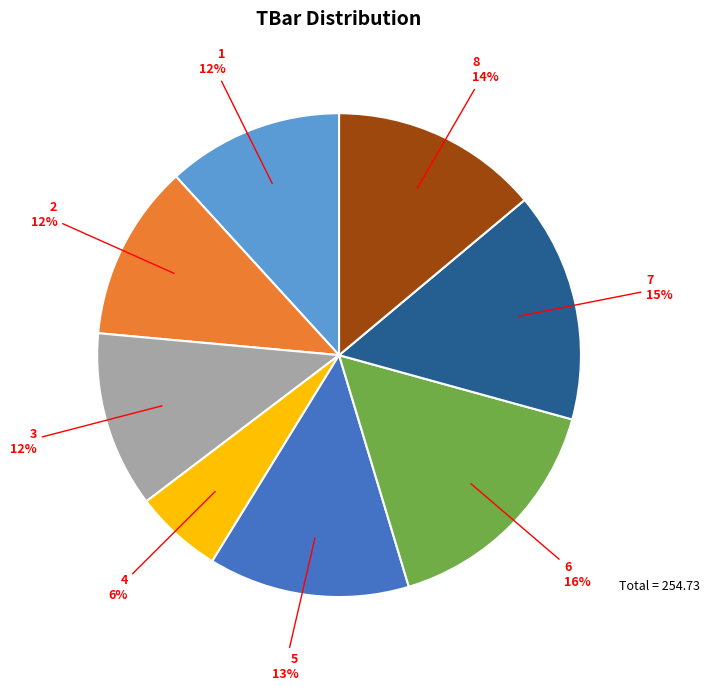

Is there any slice that represents more than half of the pie?

No